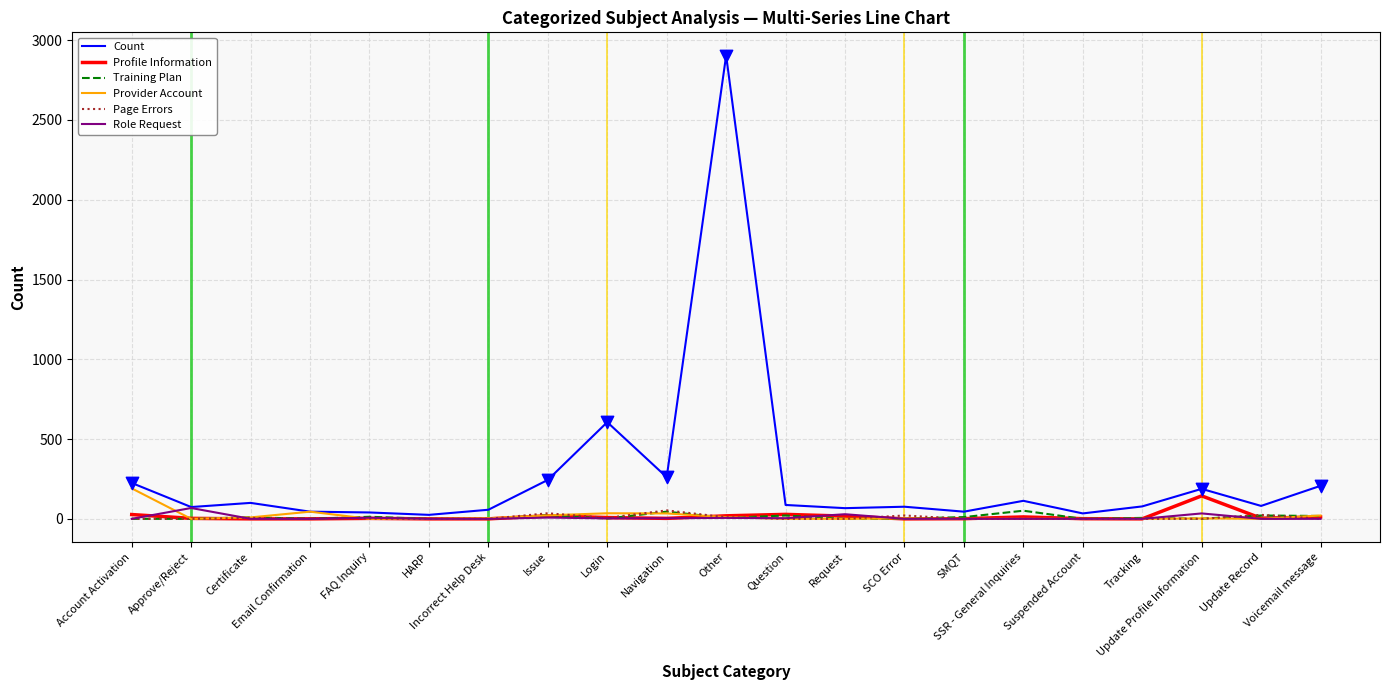

Which series has the largest total across all categories?

Count